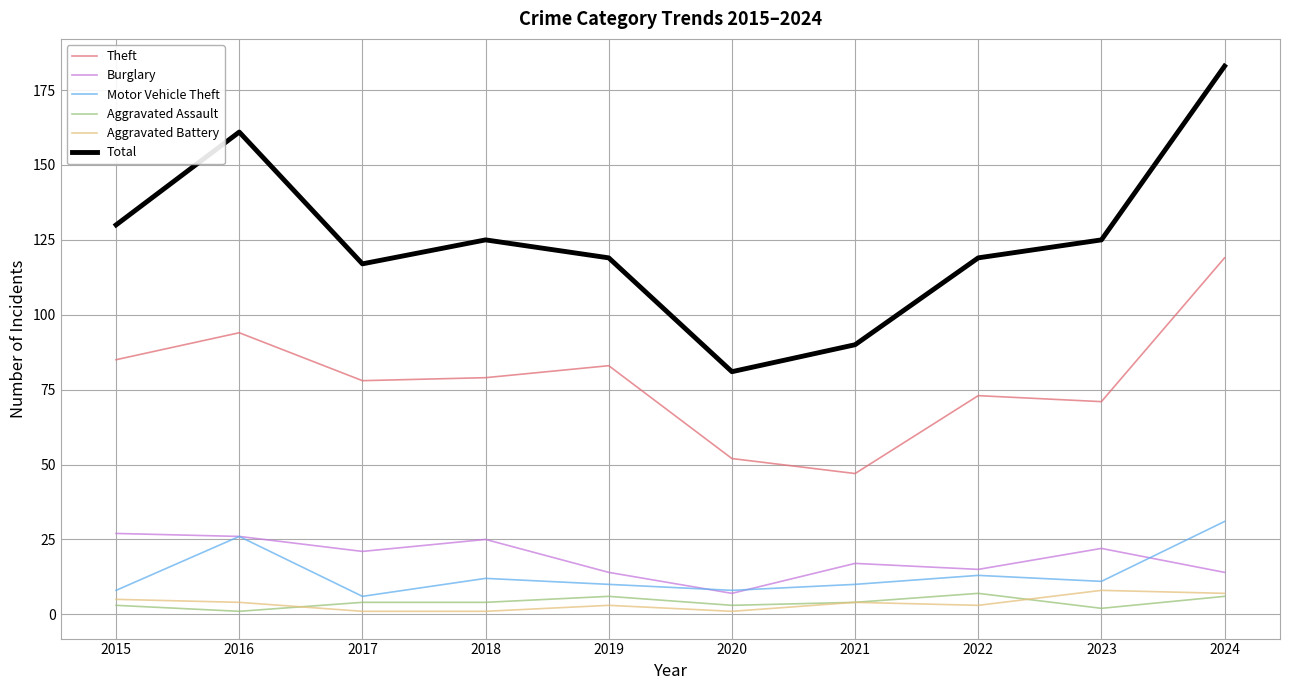

True or false: Motor Vehicle Theft has more than 2 interior local peaks.

True